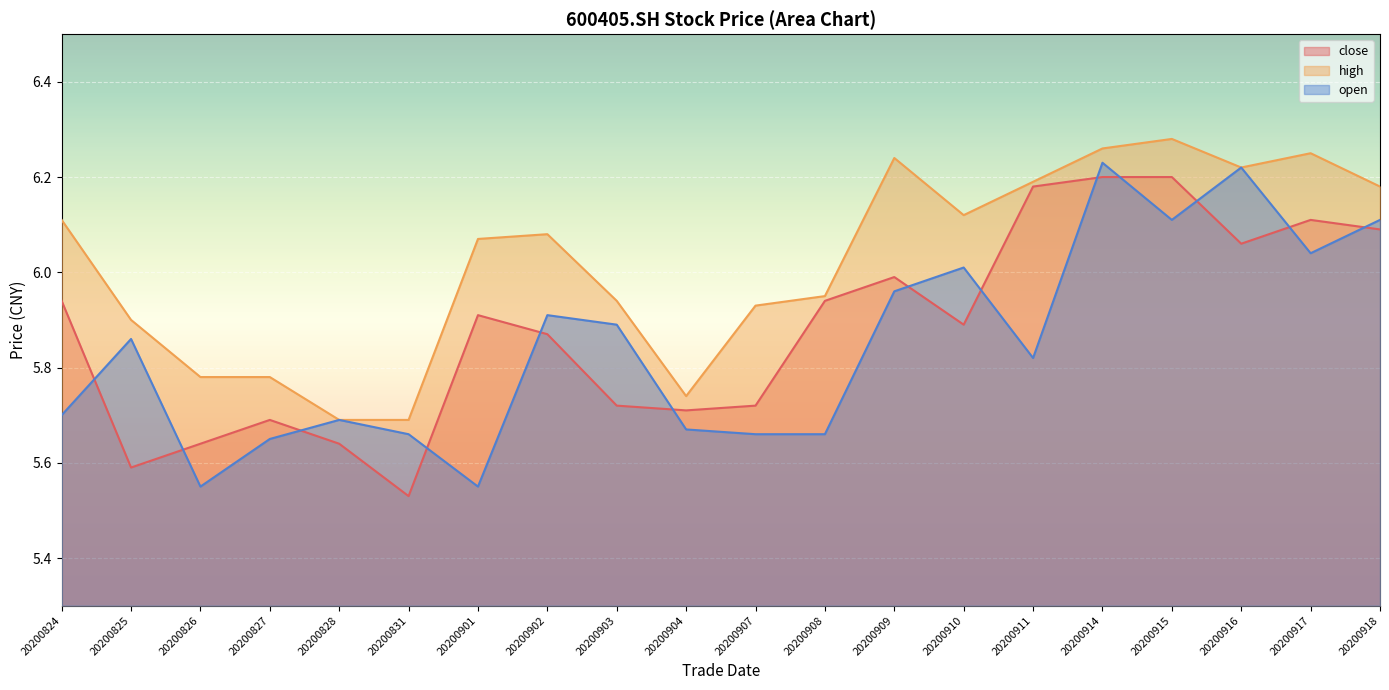

True or false: open has a value of 5.7 at 20200908.

True